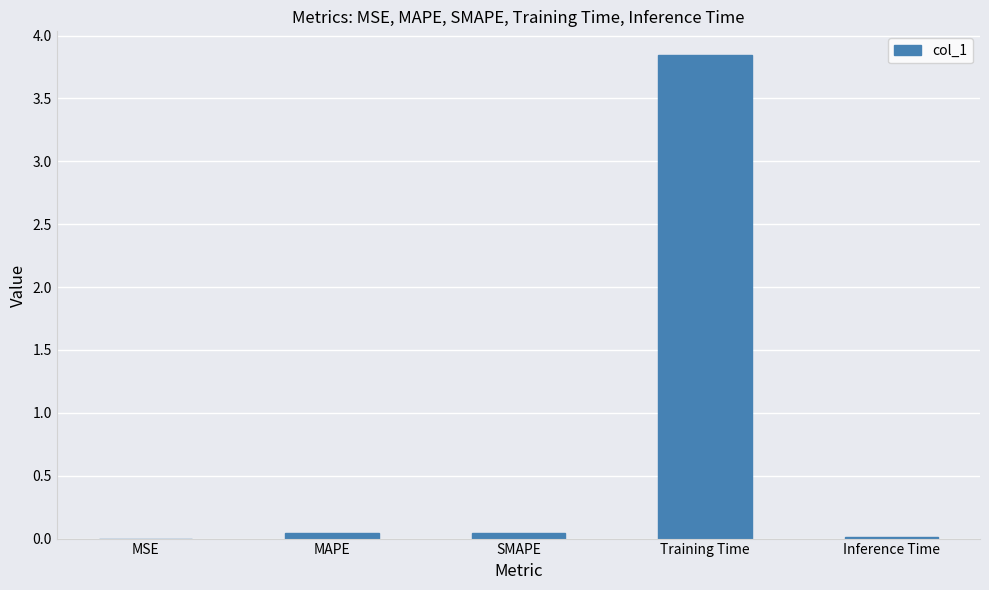

At which category does the chart reach its peak across all series?

Training Time